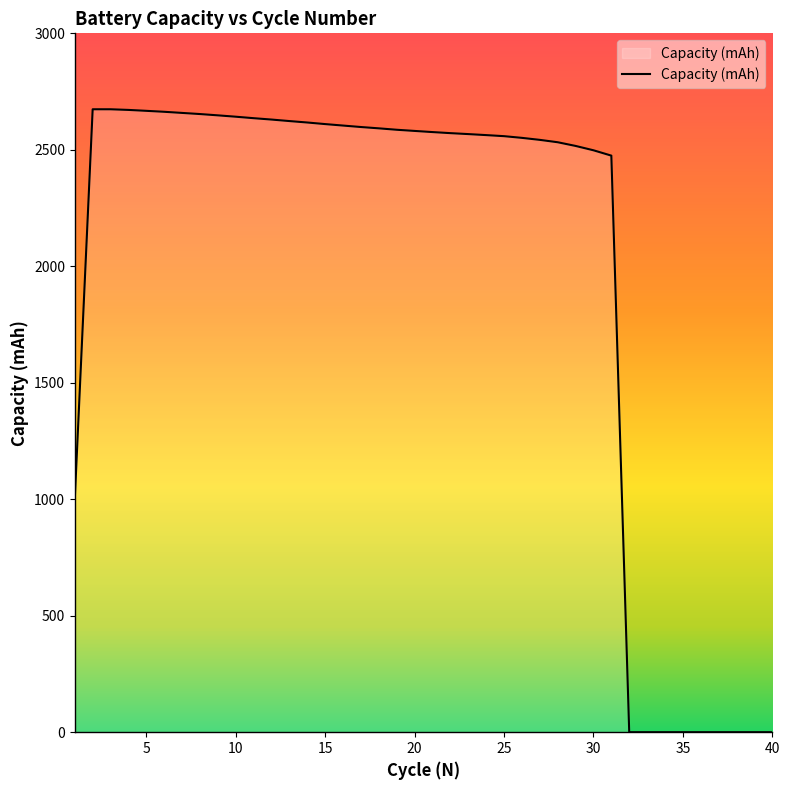

What is the maximum value shown in the chart?

2674.0